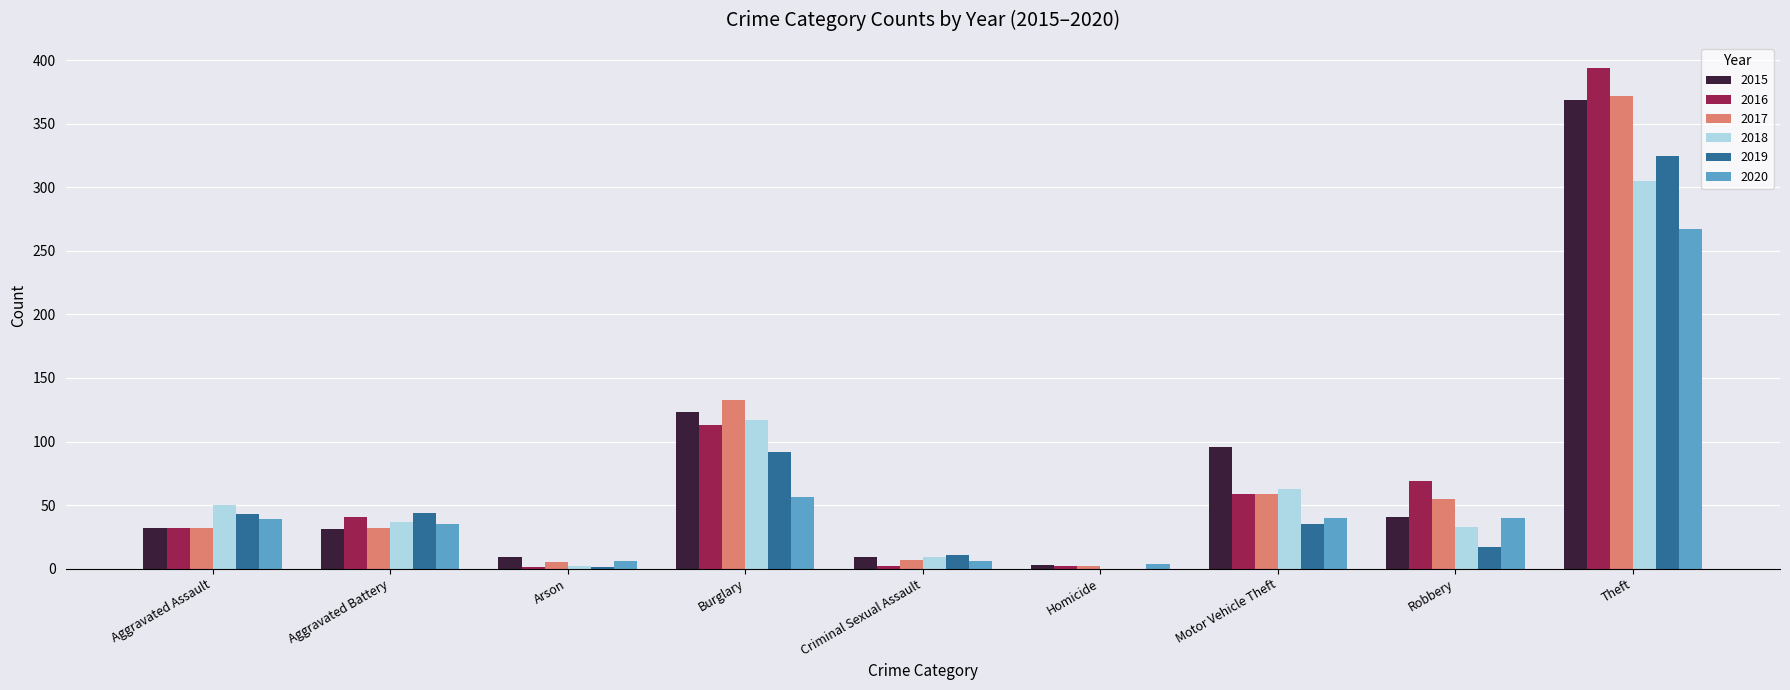

The value of 2016 at Burglary is 113. True or false?

True